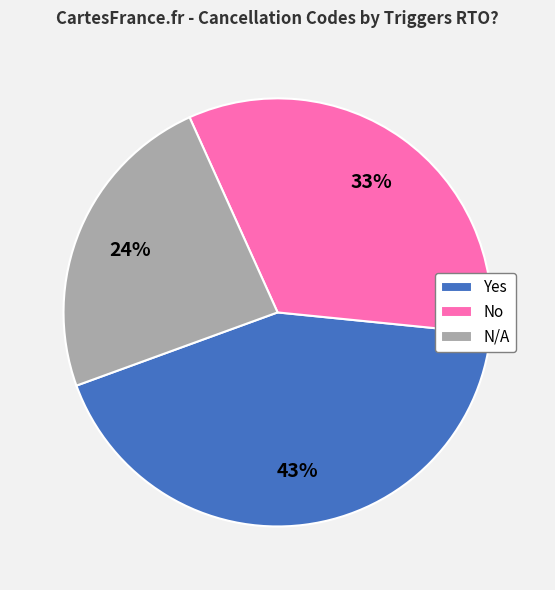

Do N/A and Yes together represent more than half of the pie?

Yes